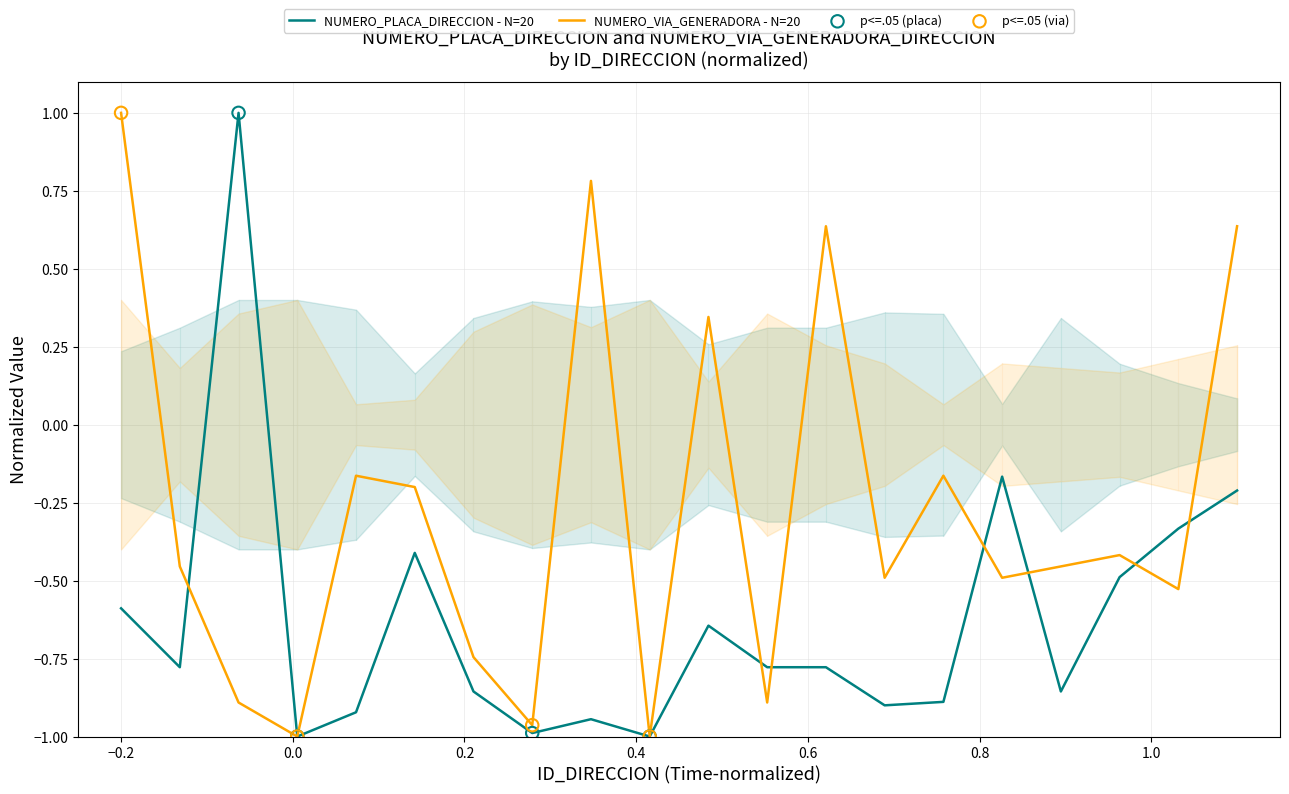

What is the highest value of the NUMERO_VIA_GENERADORA - N=20 series?

1.0